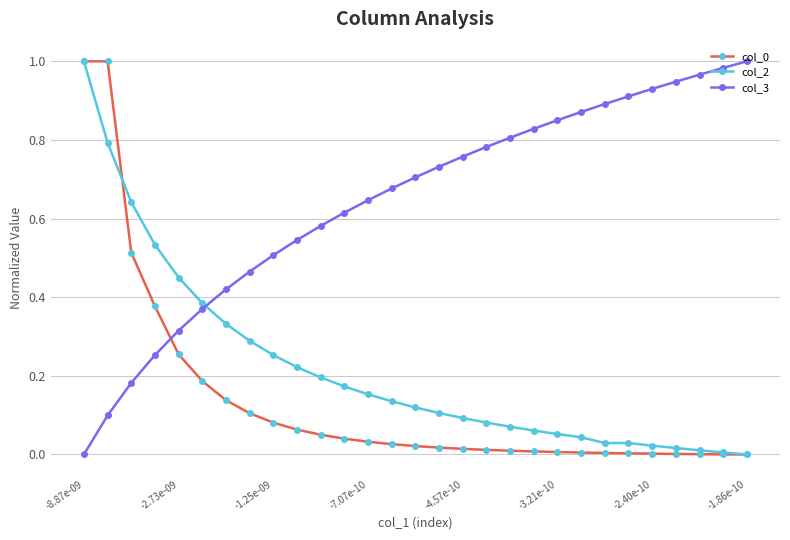

At how many categories does at least one series exceed 0?

29